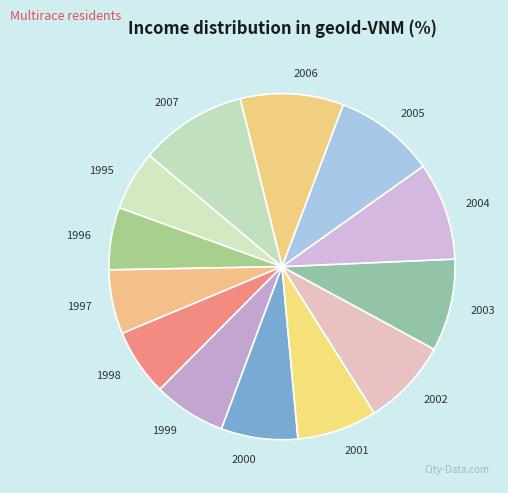

True or false: 1995 accounts for 6% of the total.

True